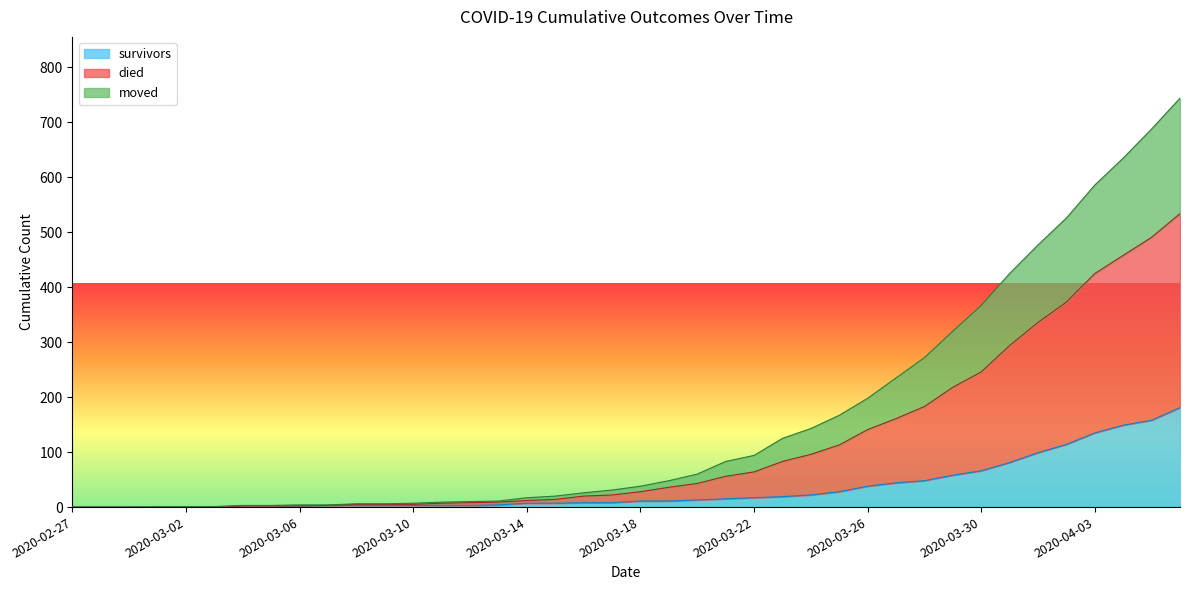

Which category has the highest value in the survivors series?

2020-04-06